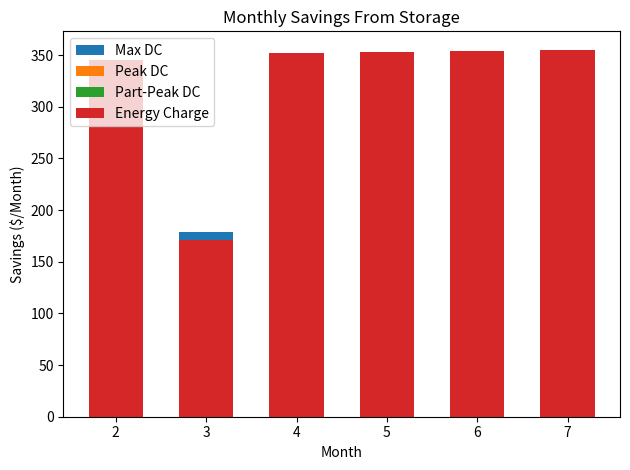

Reading left to right, what are all the values shown in this chart?

Max DC: 2=0.0	3=179.2	4=0.0	5=0.0	6=0.0	7=0.0
Peak DC: 2=0.0	3=0.0	4=0.0	5=0.0	6=0.0	7=0.0
Part-Peak DC: 2=0.0	3=0.0	4=0.0	5=0.0	6=0.0	7=0.0
Energy Charge: 2=345.6	3=171.2	4=351.6	5=352.8	6=354.0	7=355.2